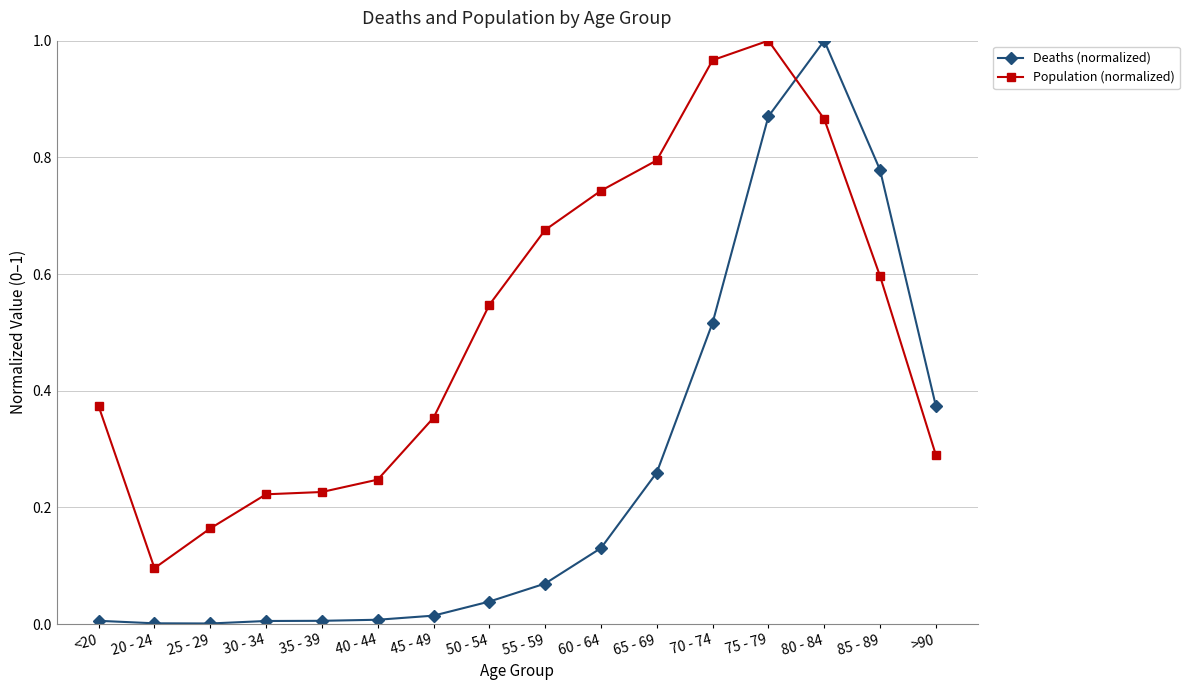

True or false: Population (normalized) has a value of 1.1 at 60 - 64.

False